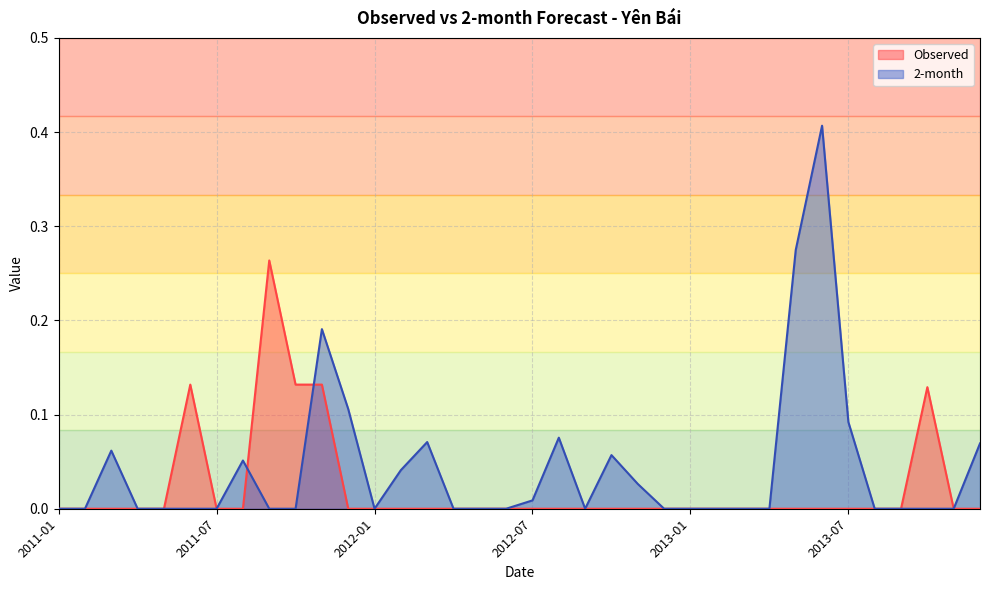

What is the difference between the maximum and second lowest values in the 2-month series?

0.4